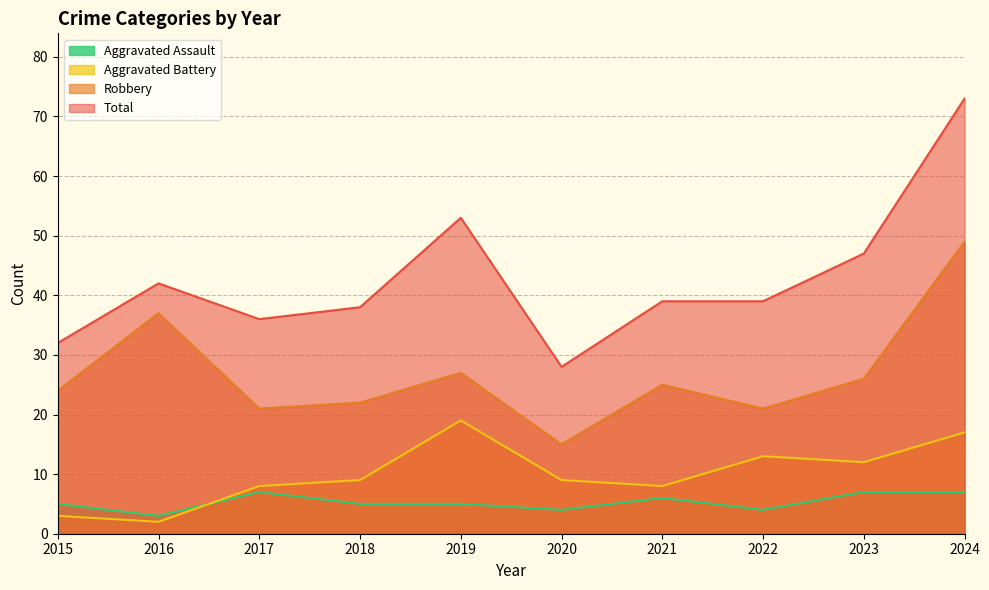

Rank the series at 2017 from lowest to highest value.

Aggravated Assault, Aggravated Battery, Robbery, Total